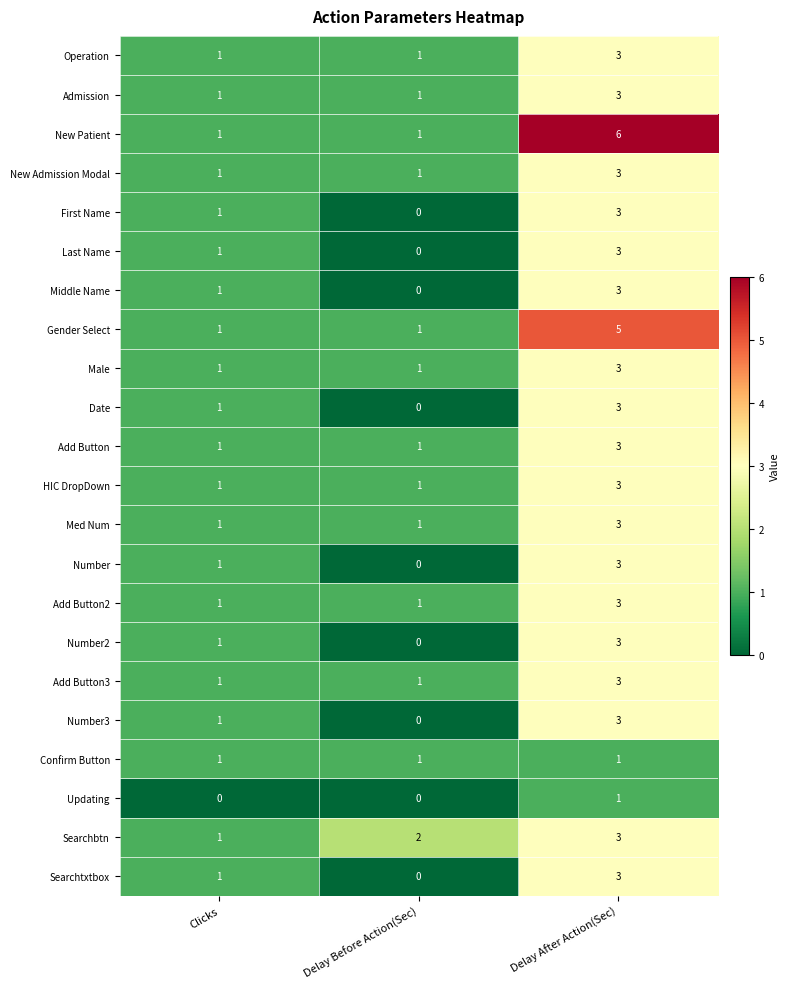

The value of Searchbtn at Delay After Action(Sec) is 4. True or false?

False